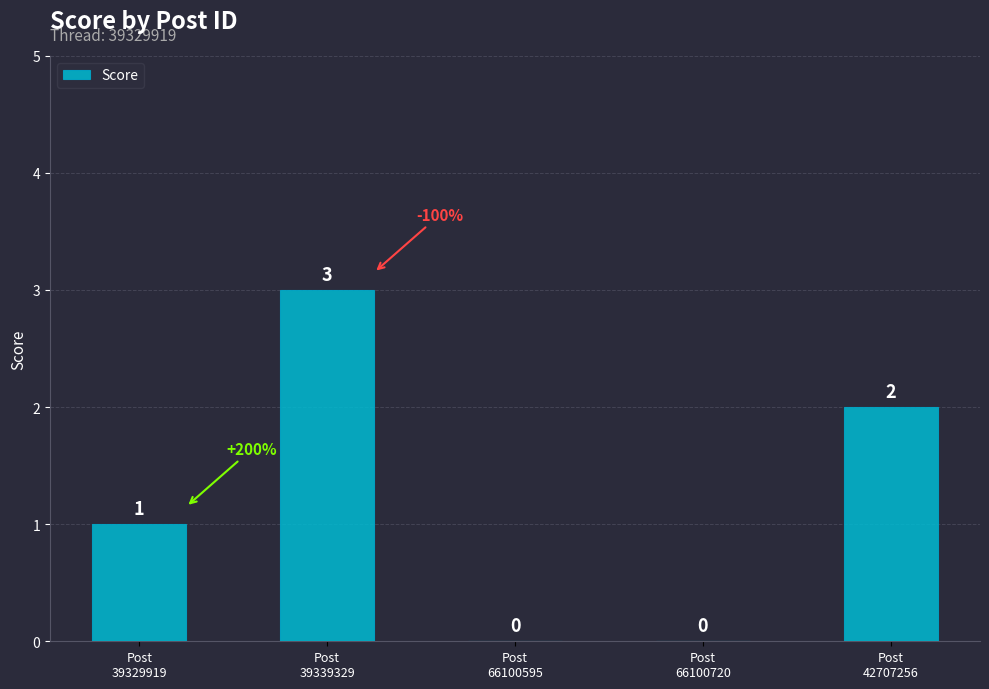

How many values are between 0 and 2?

4